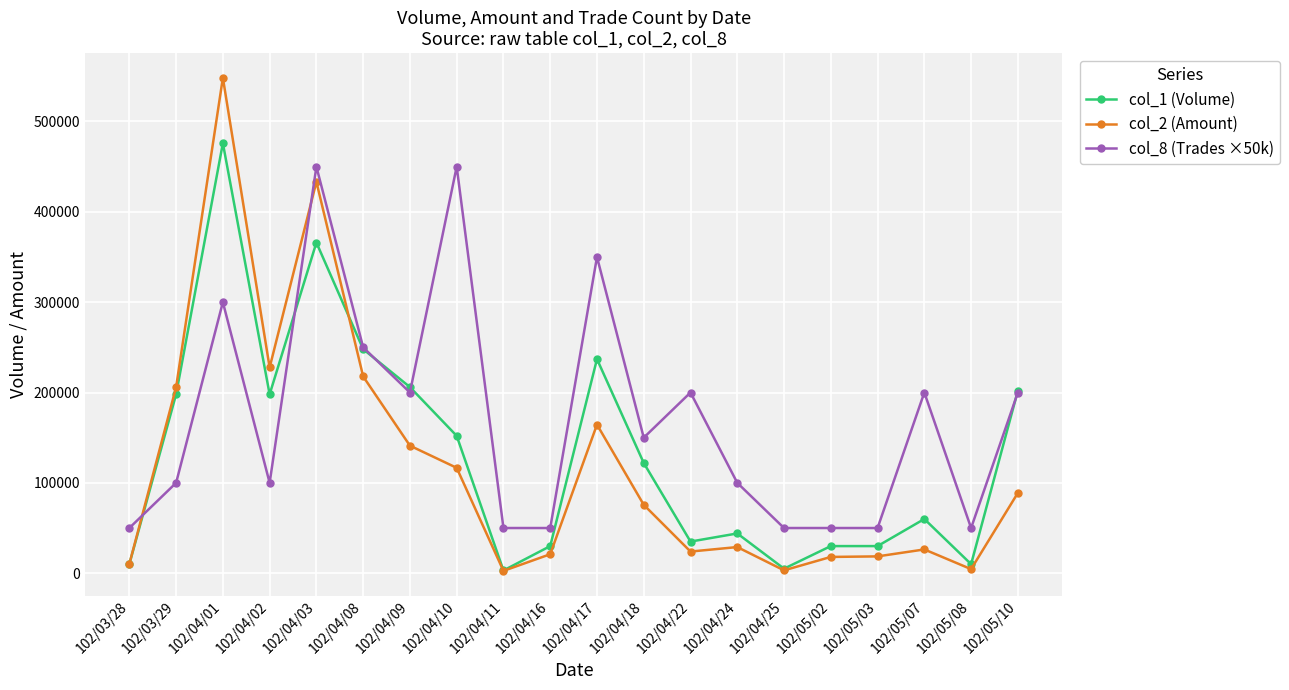

At how many categories does at least one series exceed 277606?

4